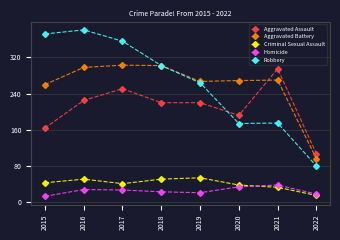

Is the value of Aggravated Assault at 2019 greater than the value of Criminal Sexual Assault at 2015?

Yes